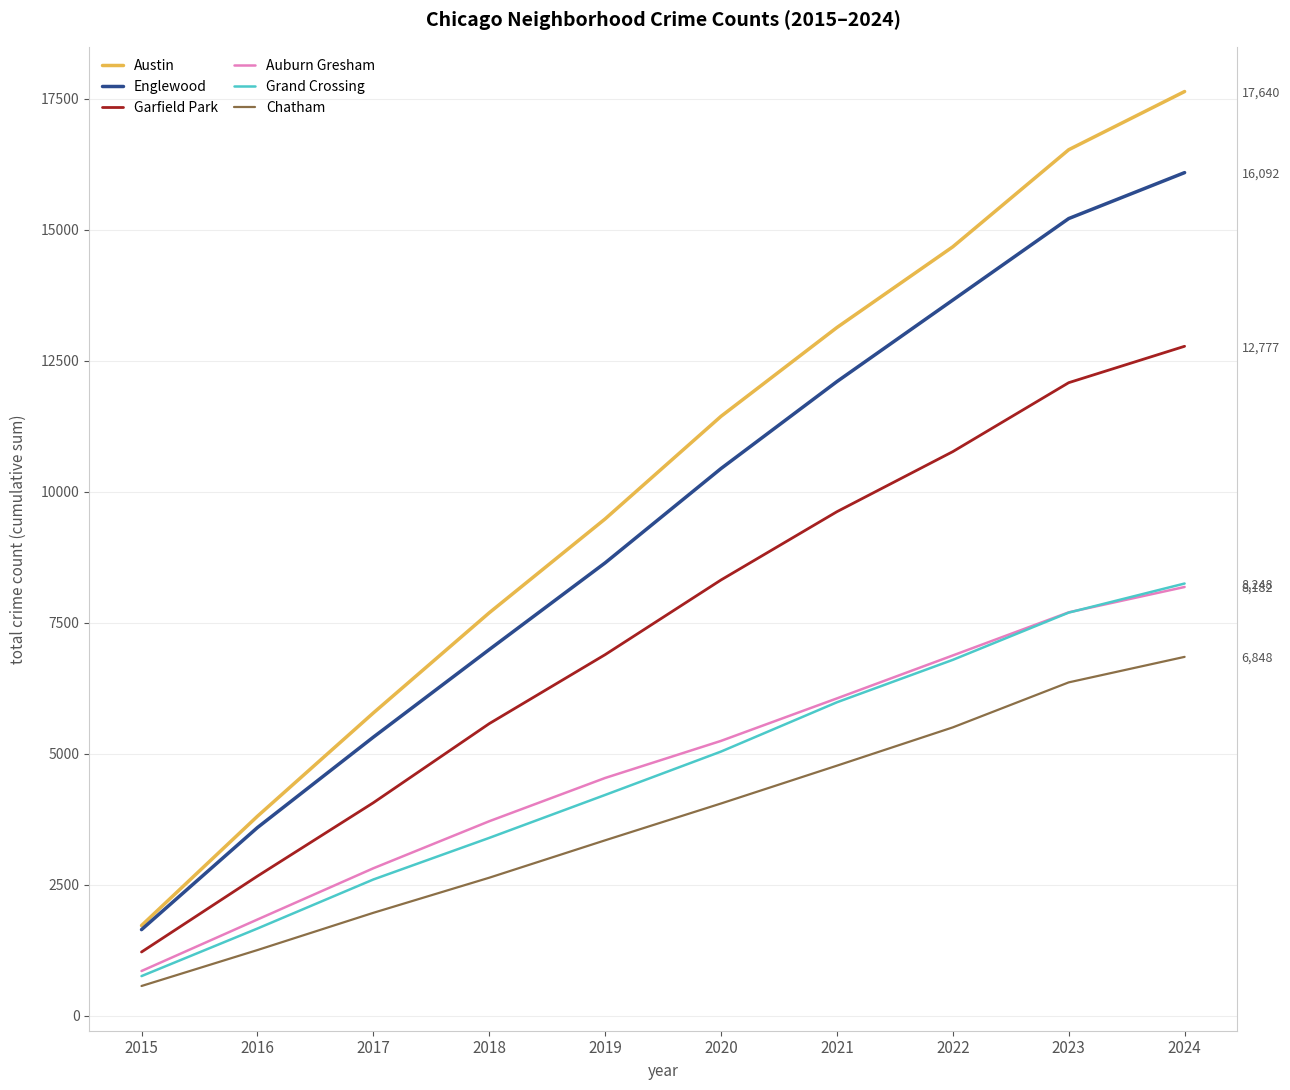

Which category has the lowest value across all series?

2015